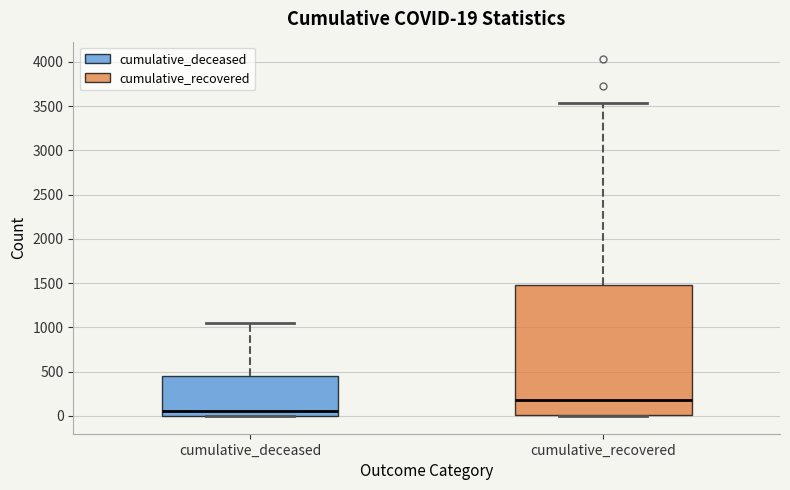

Which box has the highest median line?

cumulative_recovered